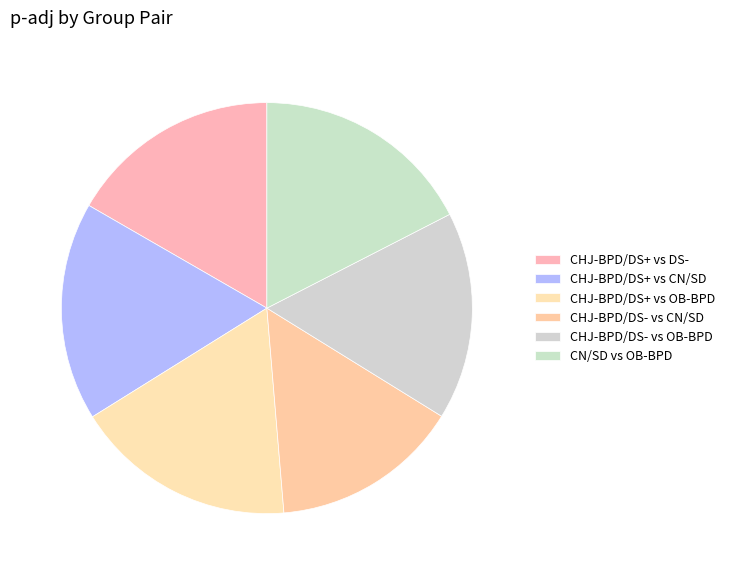

How many slices are in this pie chart?

6